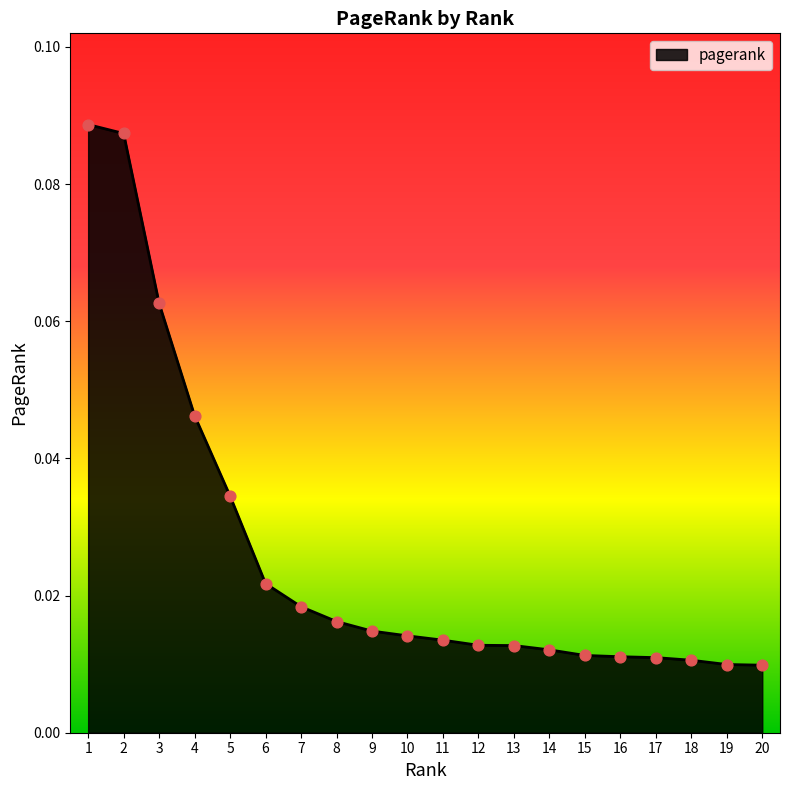

Which has a higher value, 12 or 3?

3